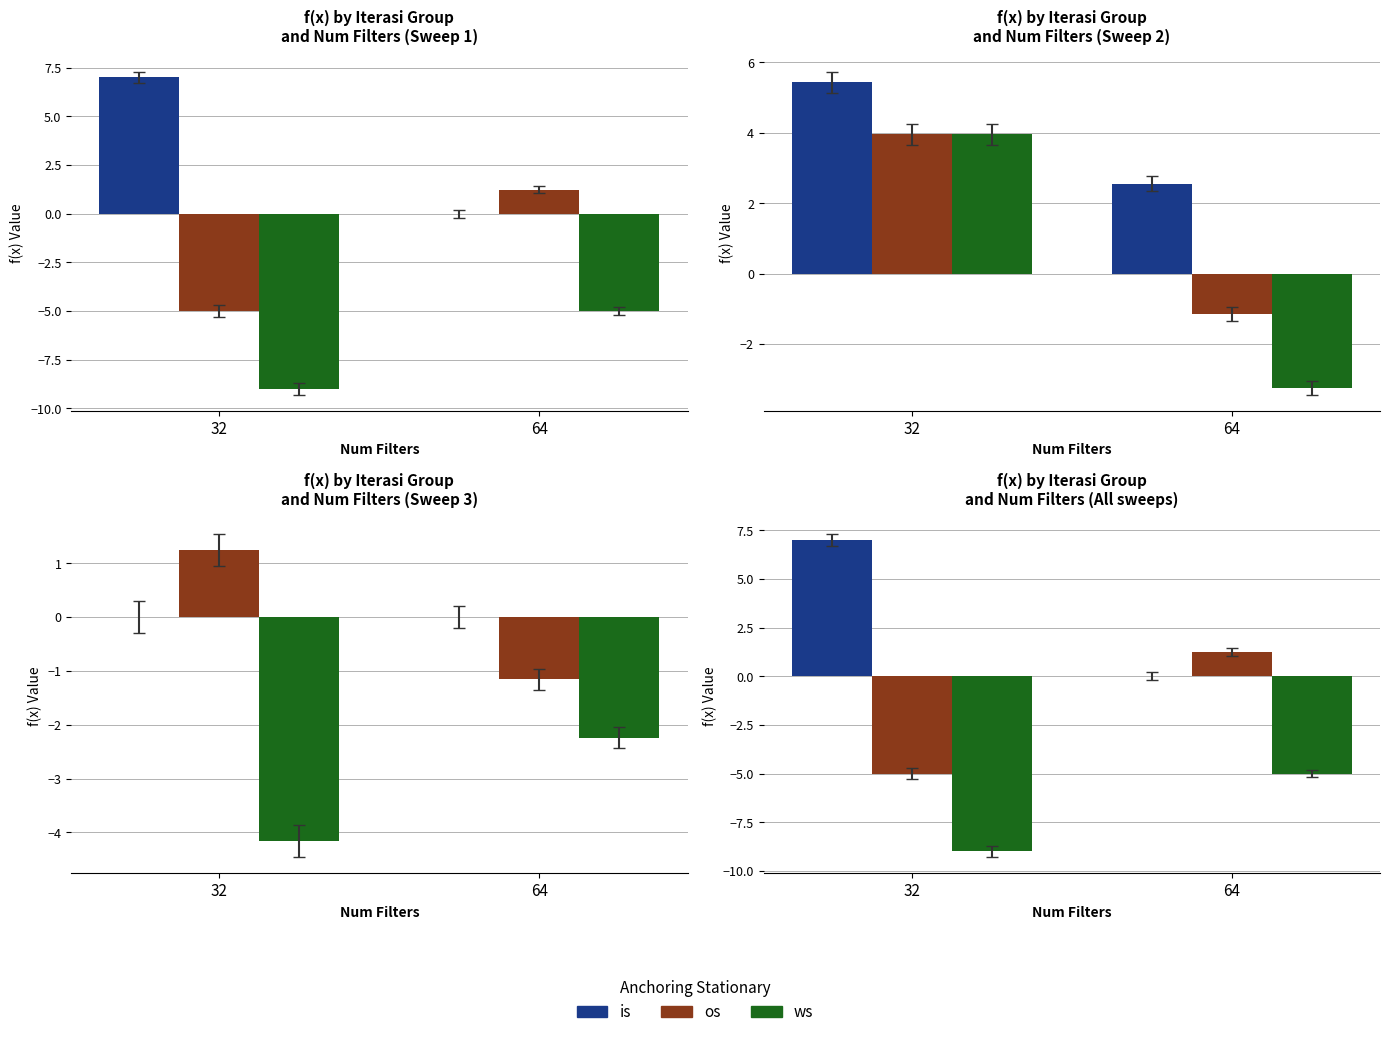

Which series has the largest range (max minus min)?

is